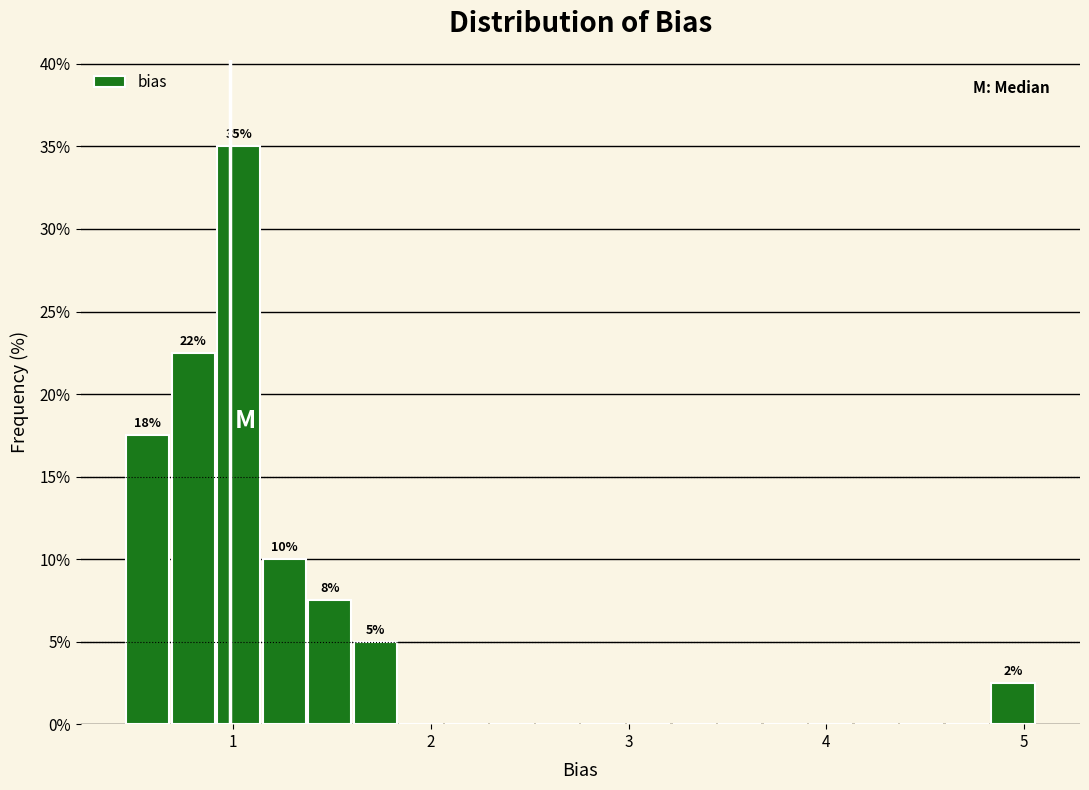

Read against the x-axis, roughly where is the centre of the tallest bar?

1.0